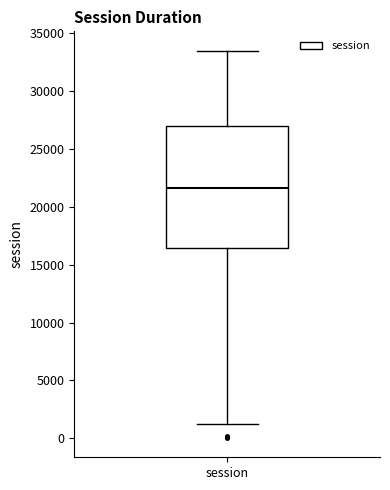

Transcribe this box plot: give where the median line is, the range the box spans, and where the two whiskers end, as read against the y-axis. The values are not printed on the chart, so give them approximately, as read against the axis.

median 21500, box 16500 to 27000, whiskers 1500 to 33500